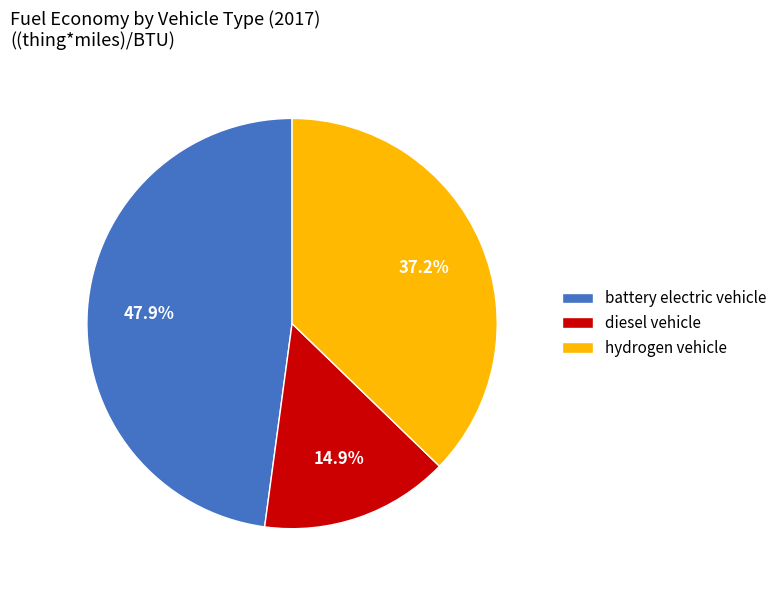

Do battery electric vehicle and diesel vehicle together represent more than half of the pie?

Yes